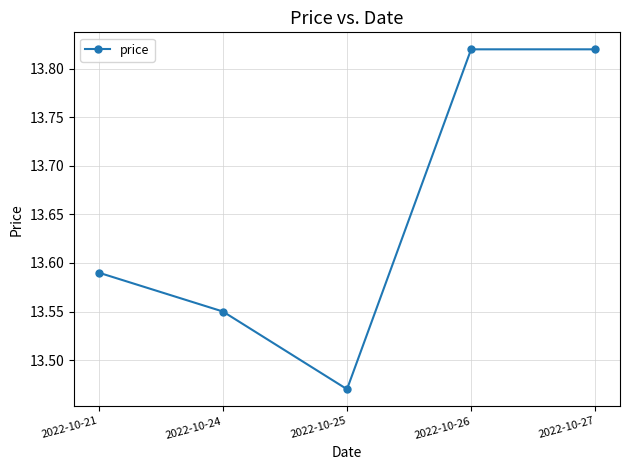

What is the difference between the second highest and second lowest values?

0.3